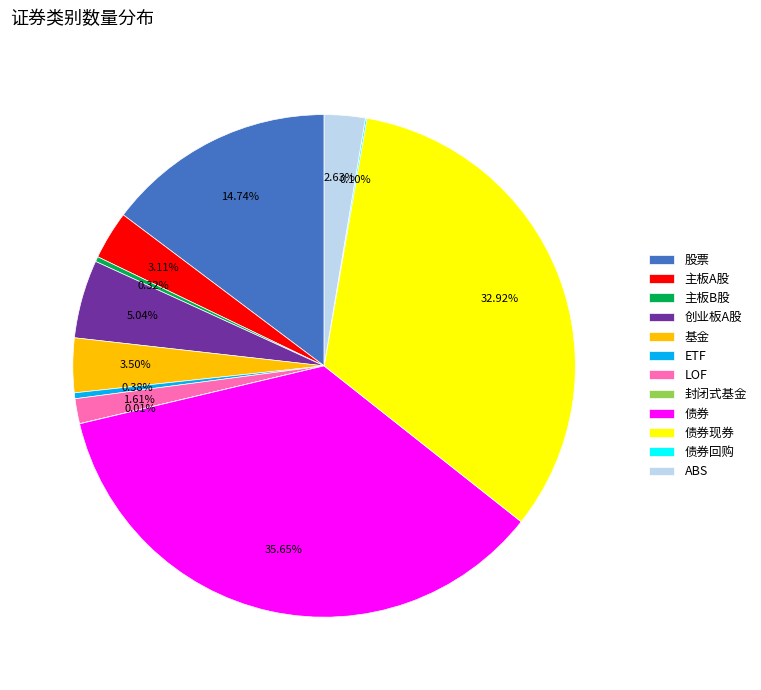

Combined, what portion of the pie is 主板A股 and 主板B股?

3.4%